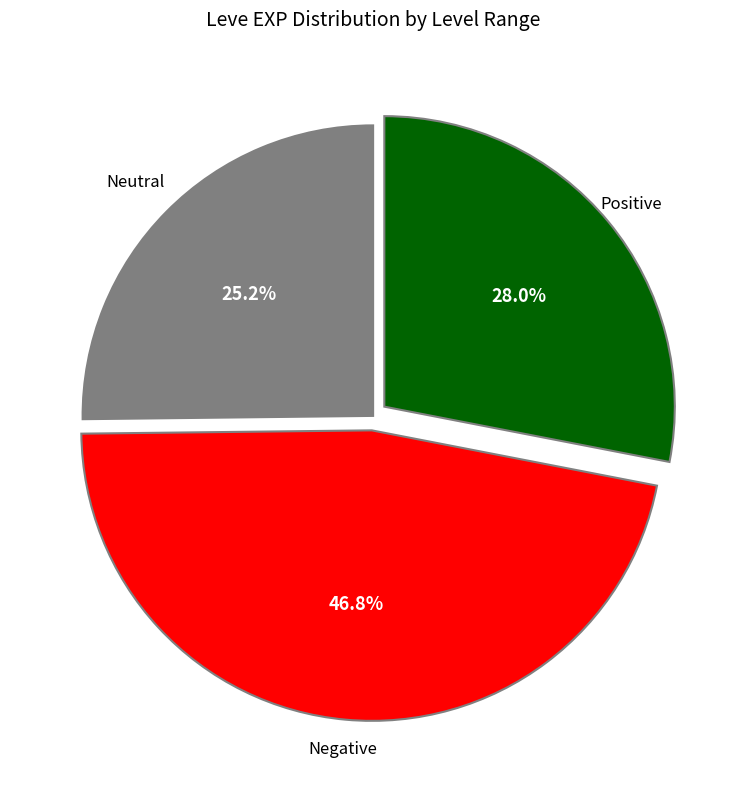

Is there any slice that represents more than half of the pie?

No